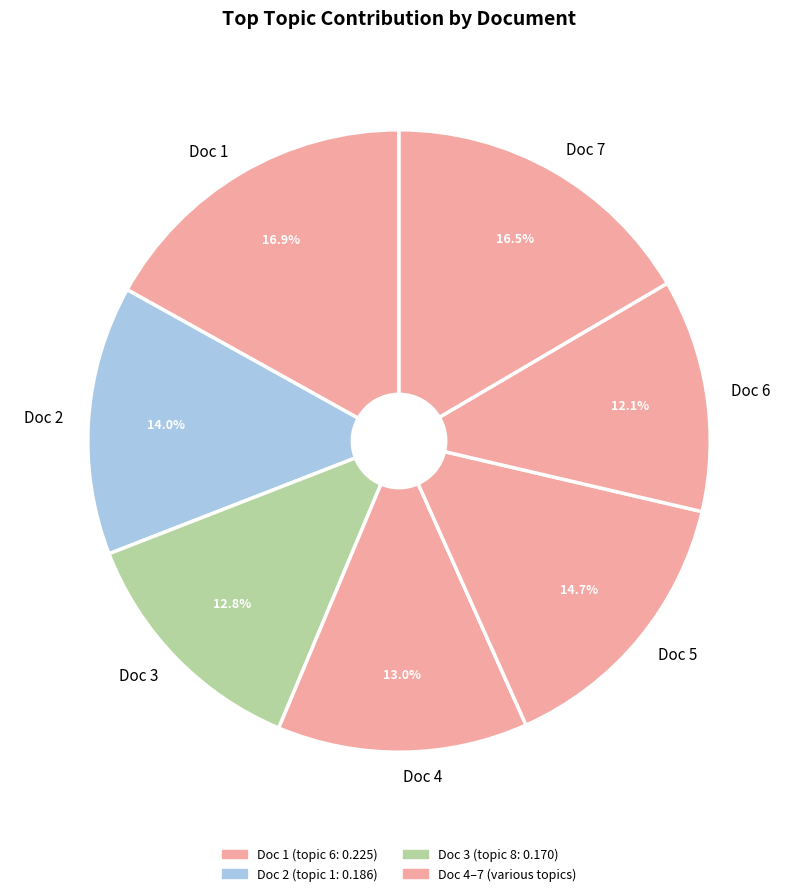

To the nearest percent, what portion does Doc 5 represent?

15%